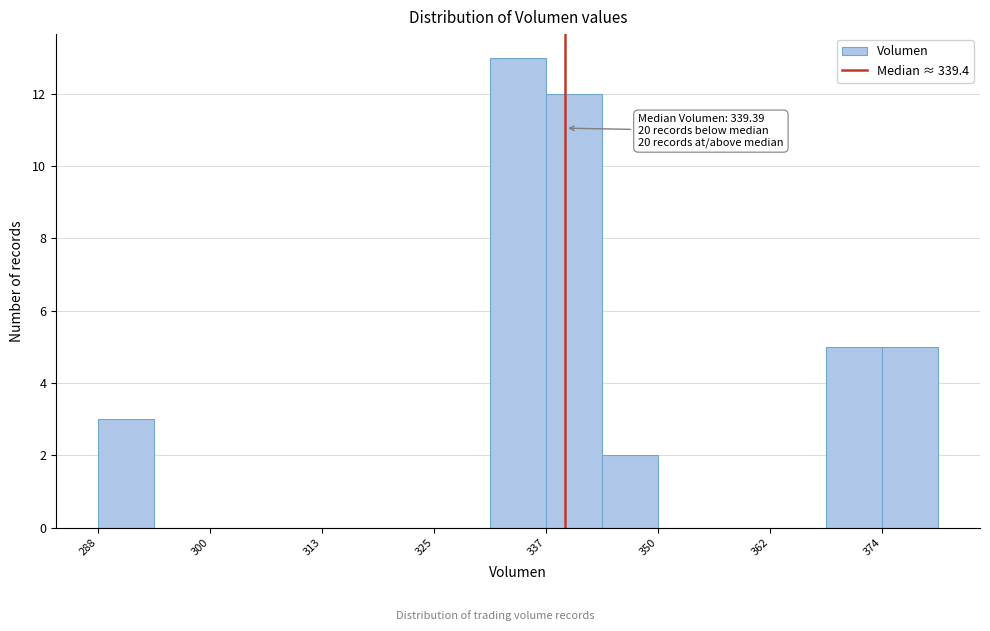

Read against the x-axis, roughly where is the centre of the tallest bar?

334